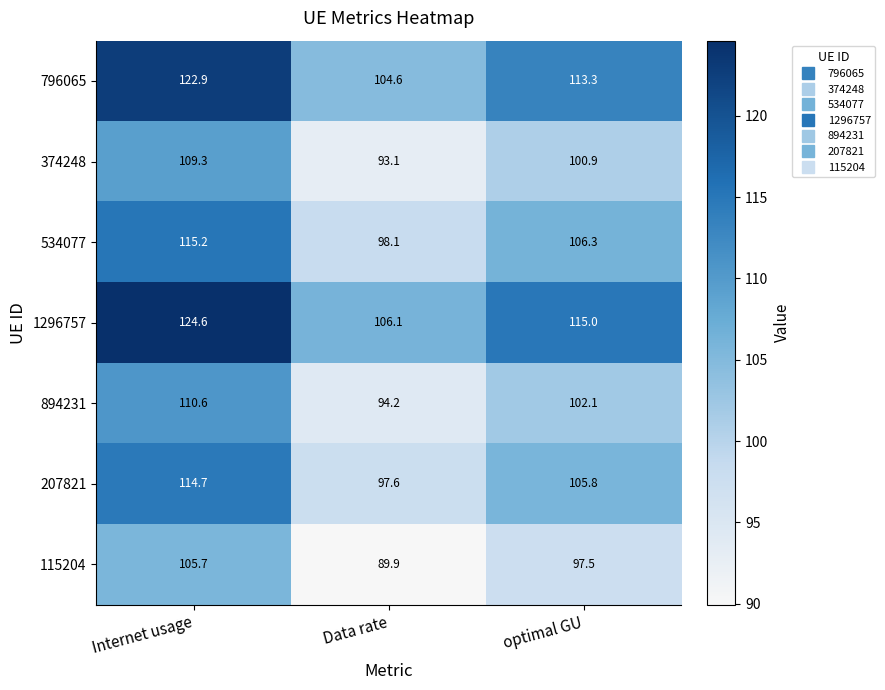

What is the average value of the 207821 series?

106.0